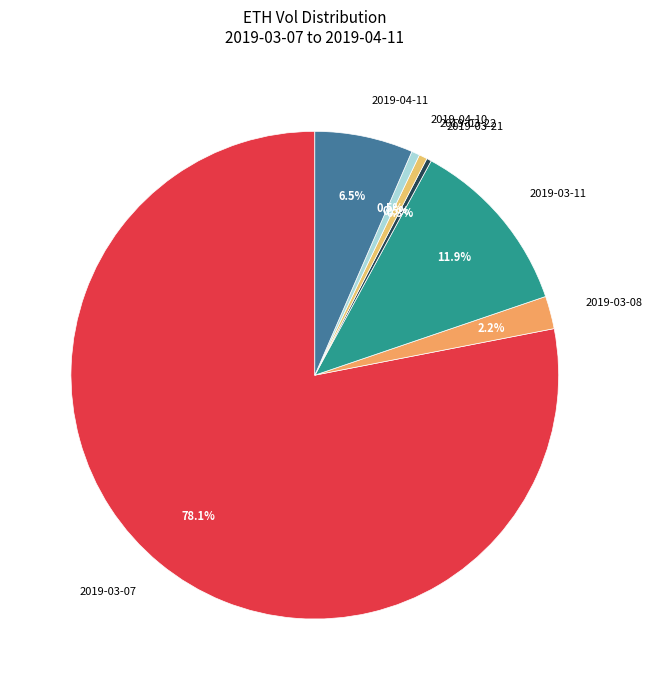

Is 2019-03-21 the majority of the pie?

No